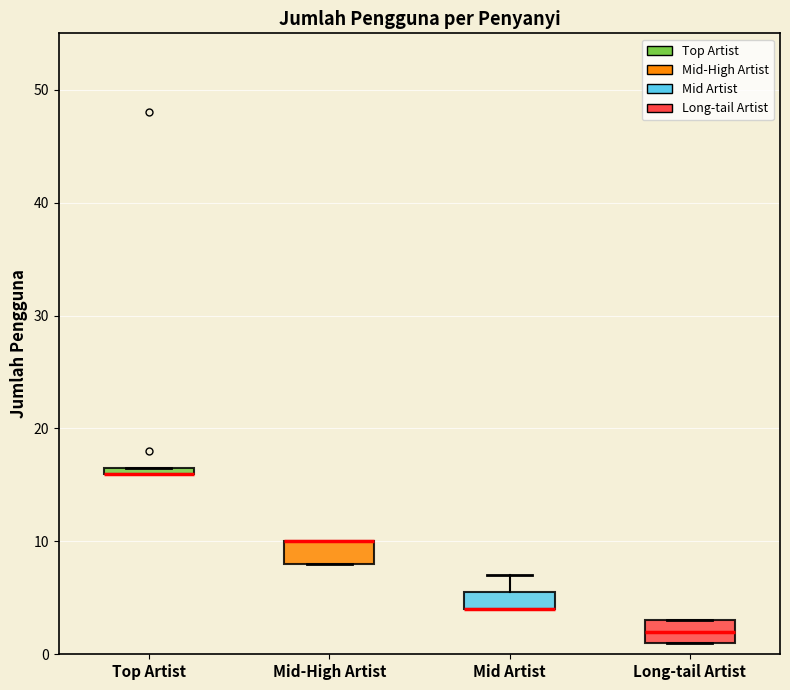

Where is the lower edge of the box for Mid-High Artist on the y-axis? The values are not printed on the chart, so give them approximately, as read against the axis.

8